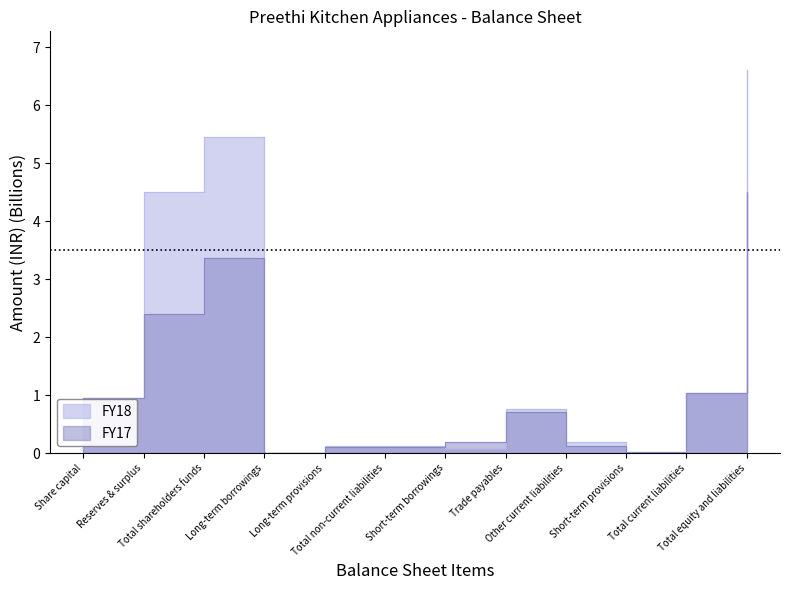

At which category does Financial Values (FY17) reach its first local valley?

Long-term borrowings